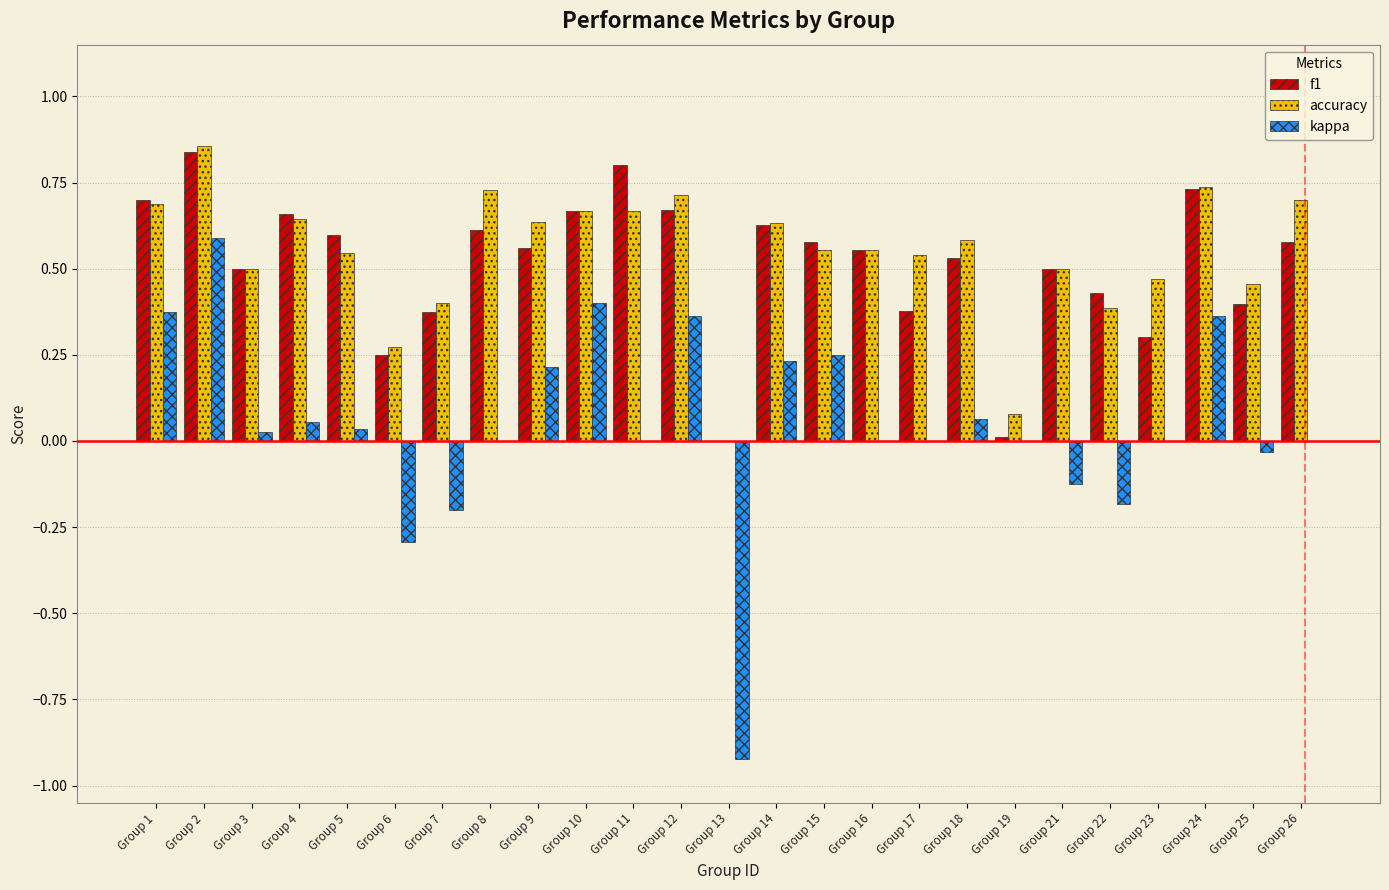

Is it true that accuracy equals 0.5 at Group 3?

True